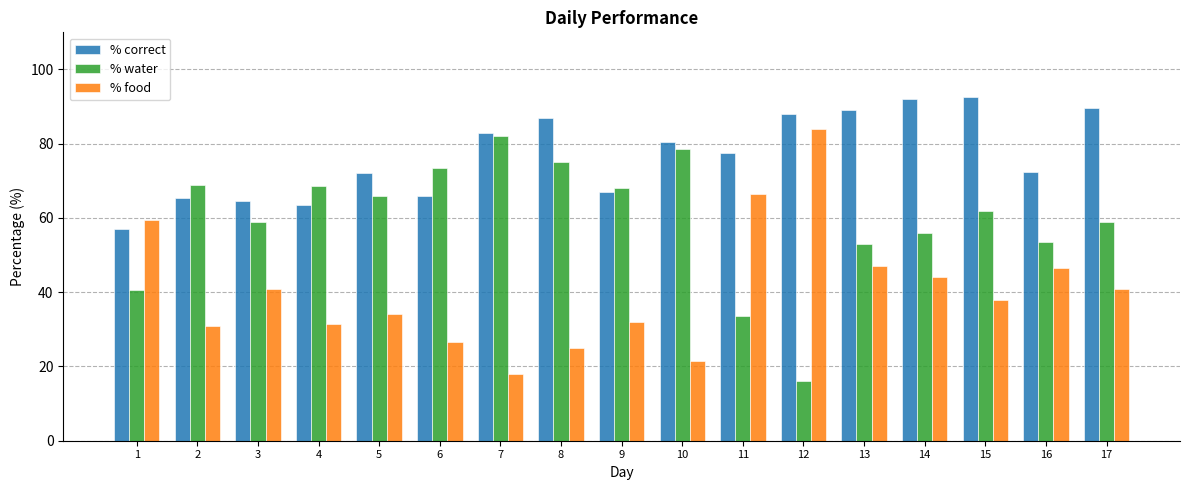

What is the value of the % food bar at the 1st from the left?

59.5